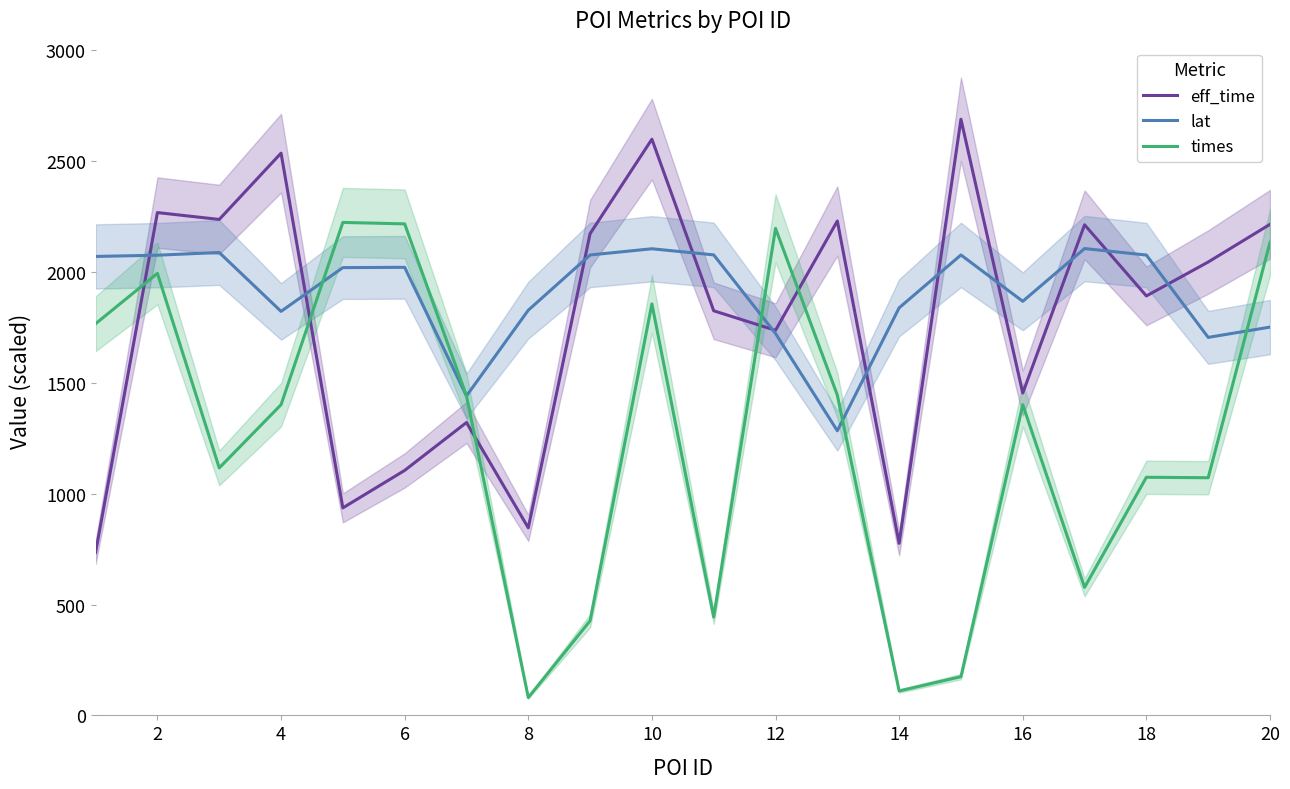

What is the smallest value displayed?

80.6